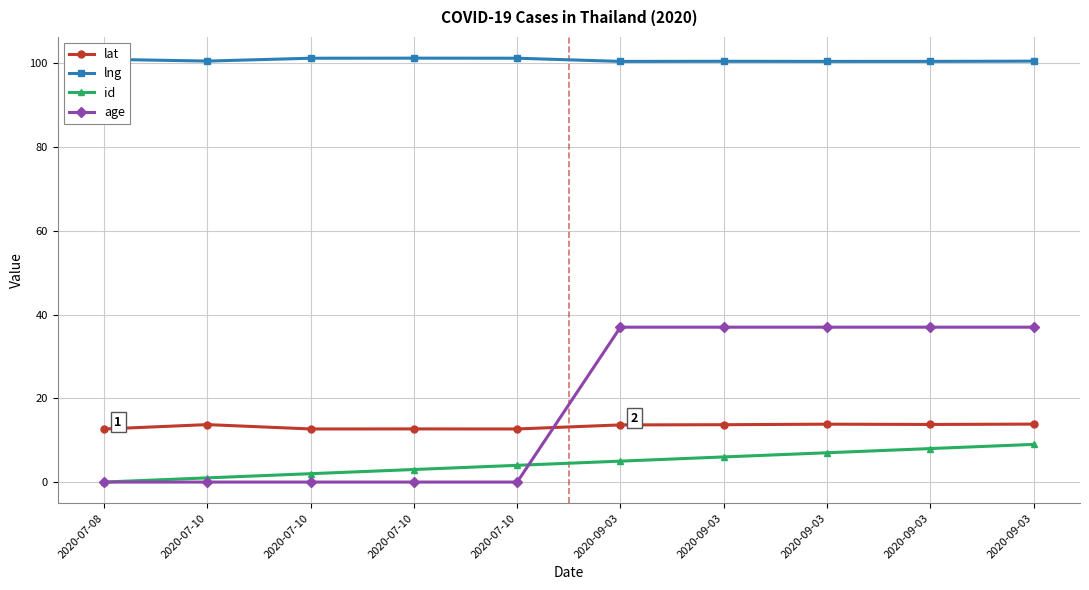

Rank the categories by id value from highest to lowest.

2020-09-03, 2020-09-03, 2020-09-03, 2020-09-03, 2020-09-03, 2020-07-10, 2020-07-10, 2020-07-10, 2020-07-10, 2020-07-08